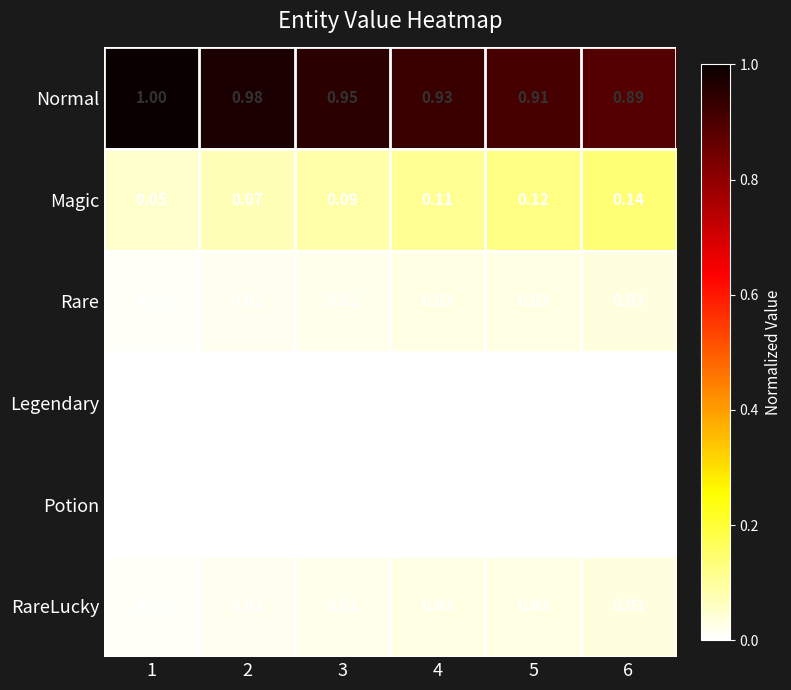

Which series has the widest spread of values?

Normal